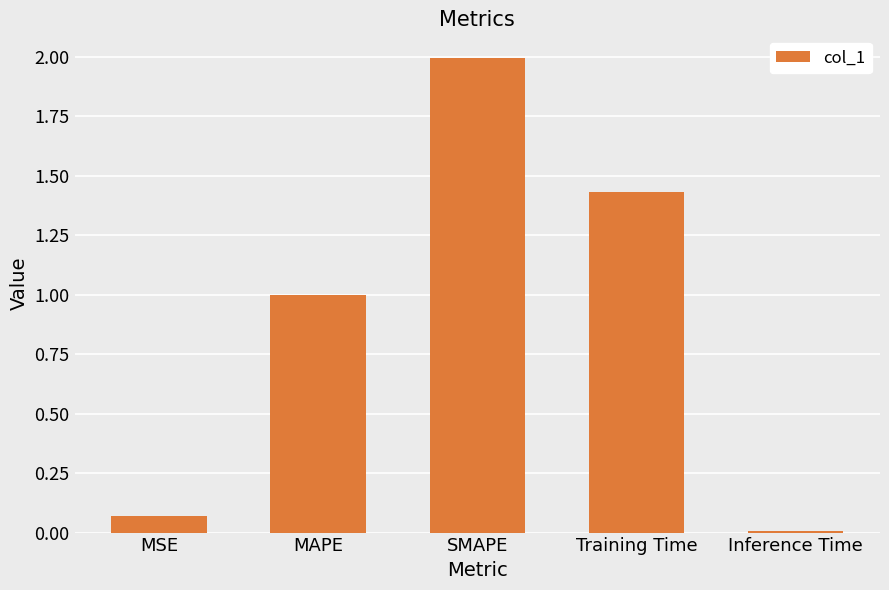

What is the approximate value at SMAPE?

2.0